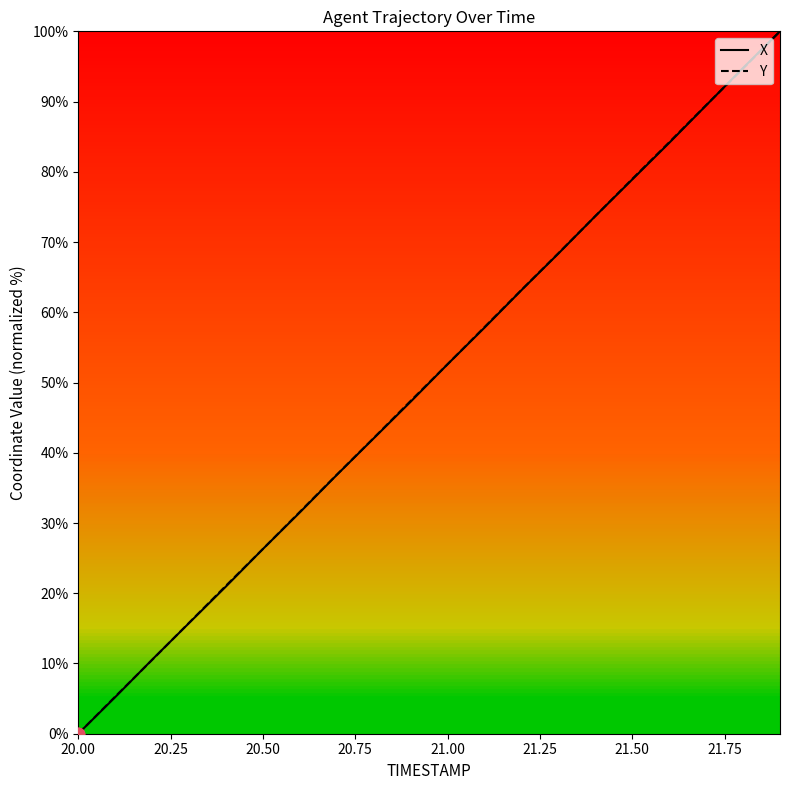

What is the greatest value displayed?

100.0